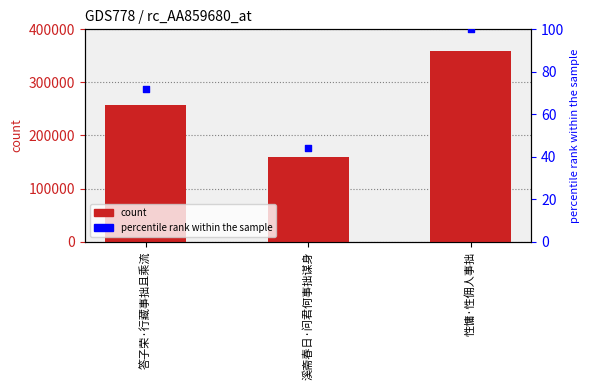

Which series contains the lowest Y value?

percentile rank within the sample